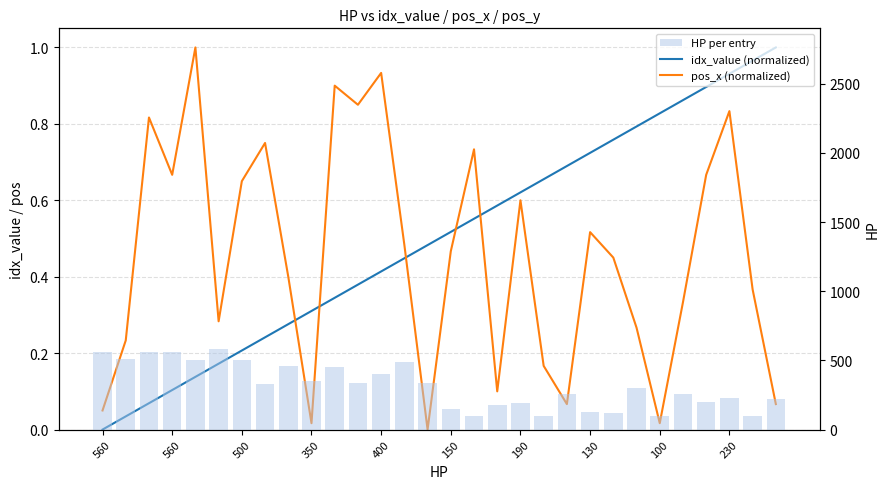

Rank the series at 190 from highest to lowest value.

HP per entry, idx_value (normalized), pos_x (normalized)